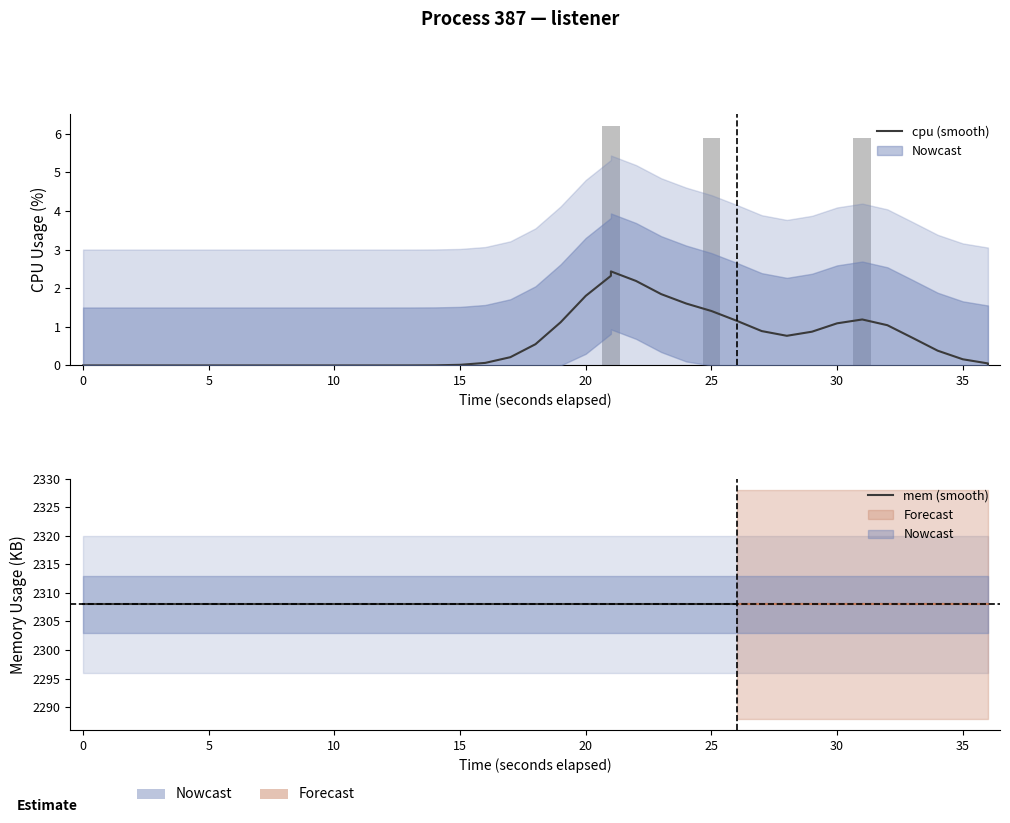

Which series has the largest range (max minus min)?

cpu (smooth)